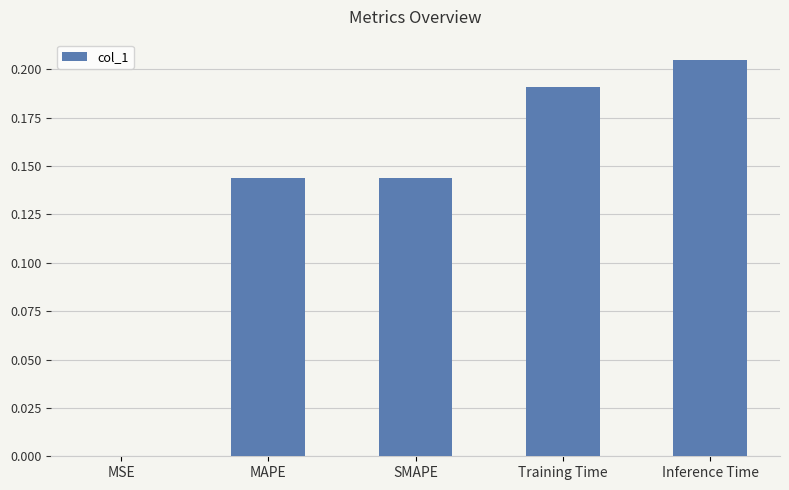

Count the number of data series in this chart.

1